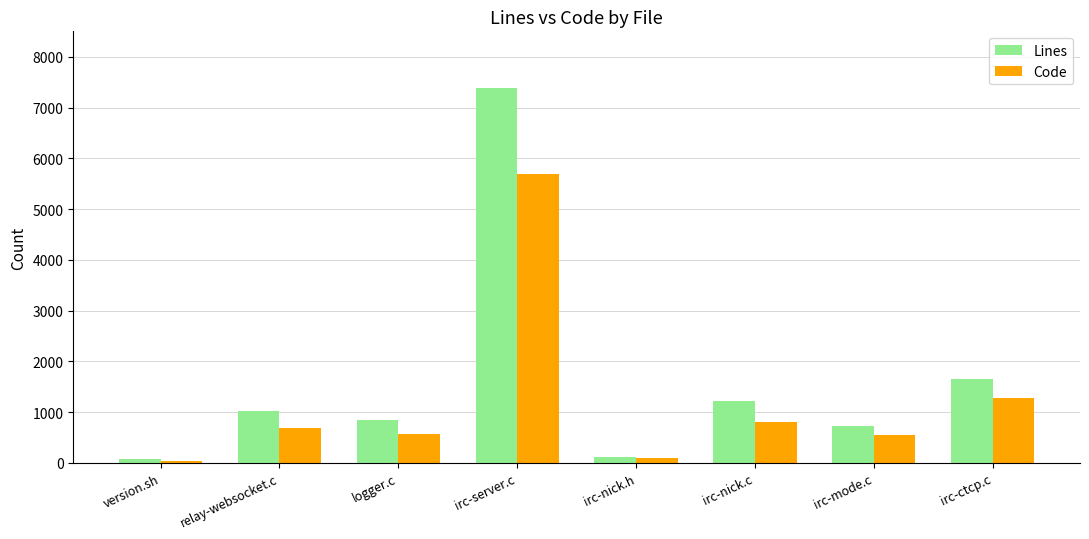

What is the lowest value of the Code series?

31